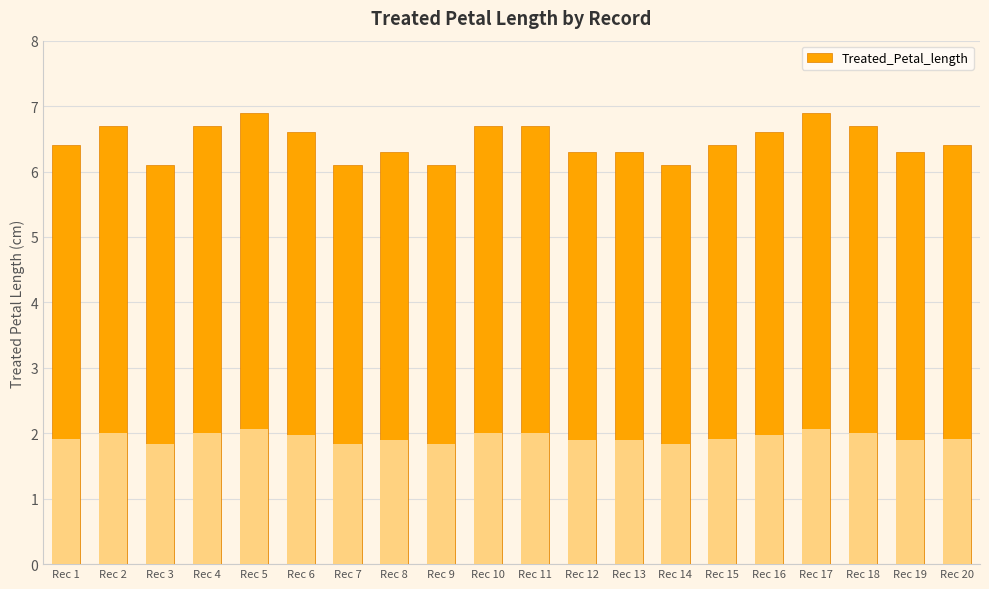

The chart shows a value of 6.7 at Rec 11. True or false?

True